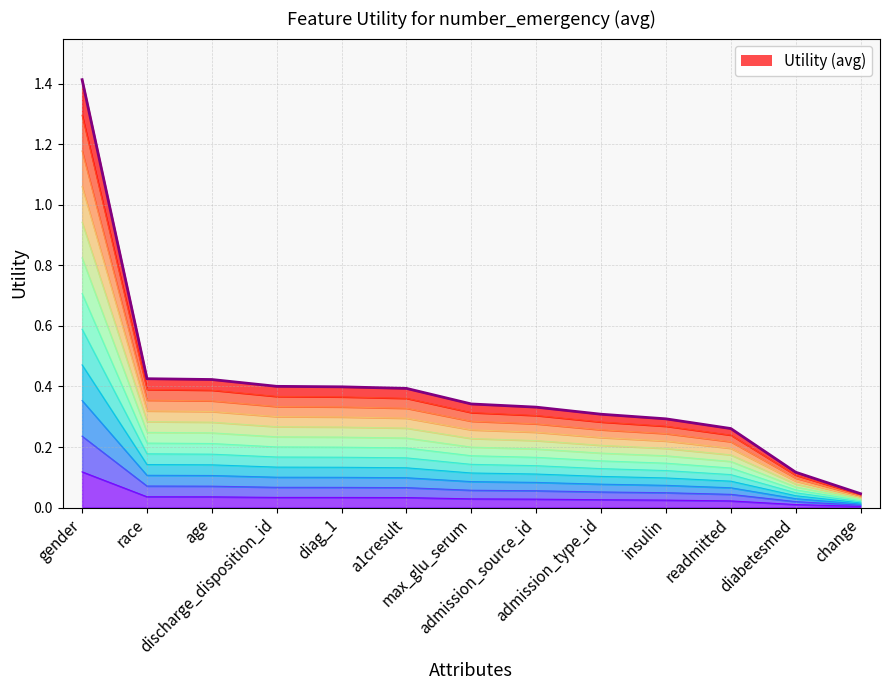

Count the number of categories in the chart.

13